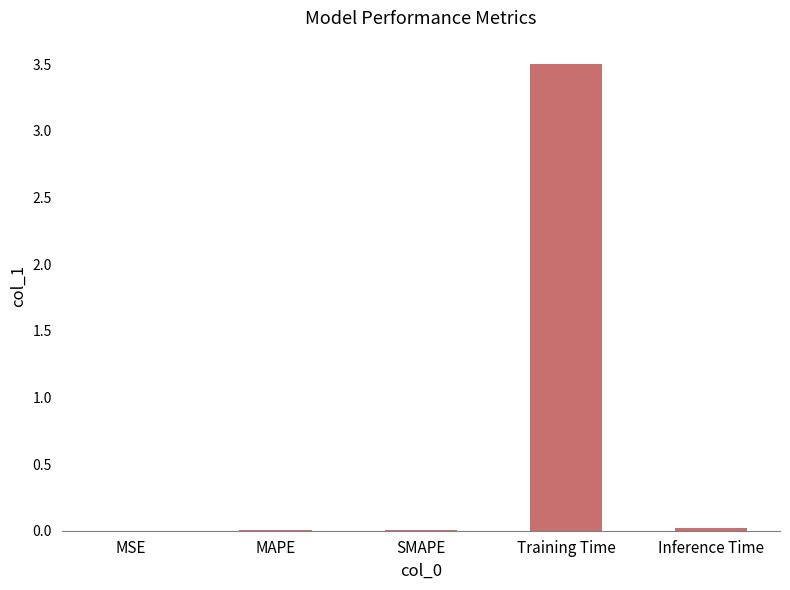

The value at Training Time is 1.0. True or false?

False